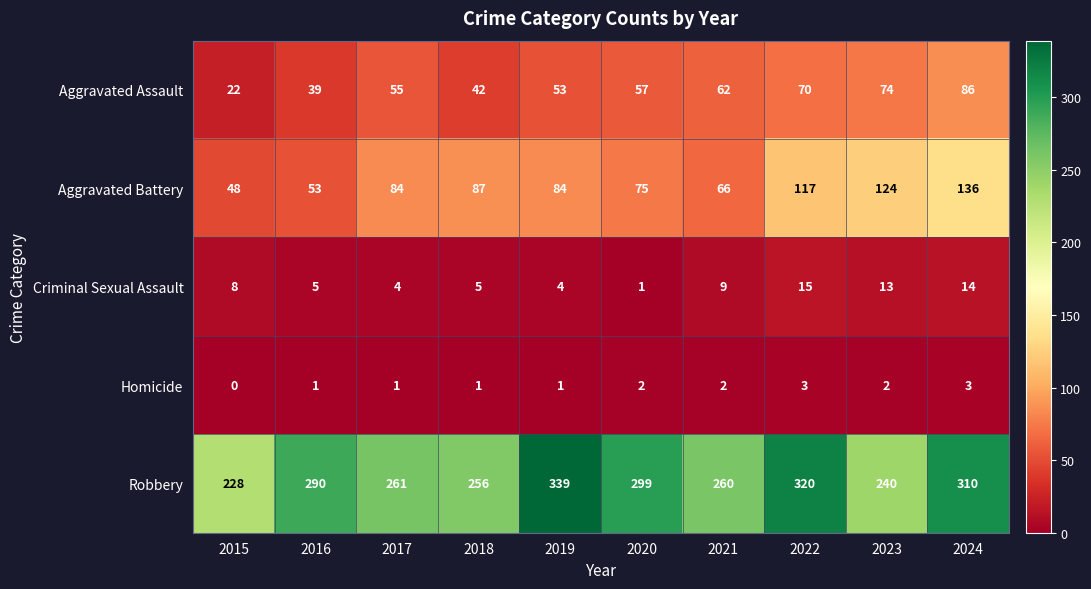

What is the difference between the second highest and minimum values in the Homicide series?

3